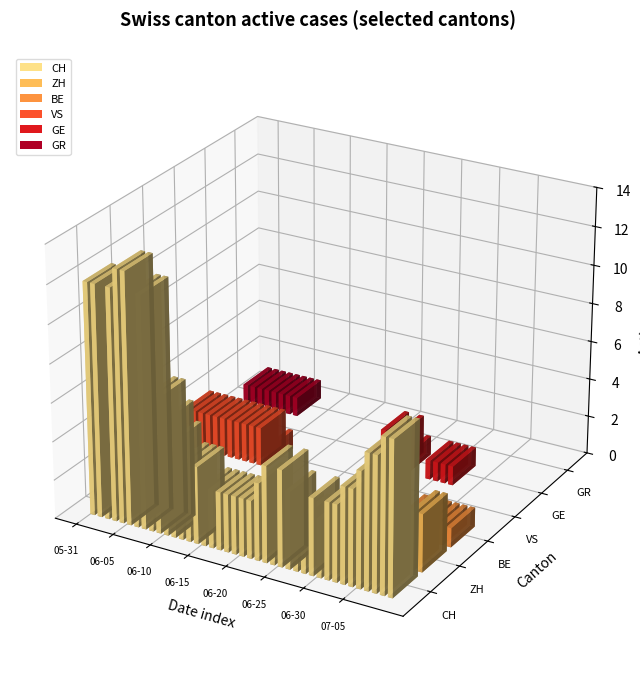

How many data points in ZH are above 0?

15